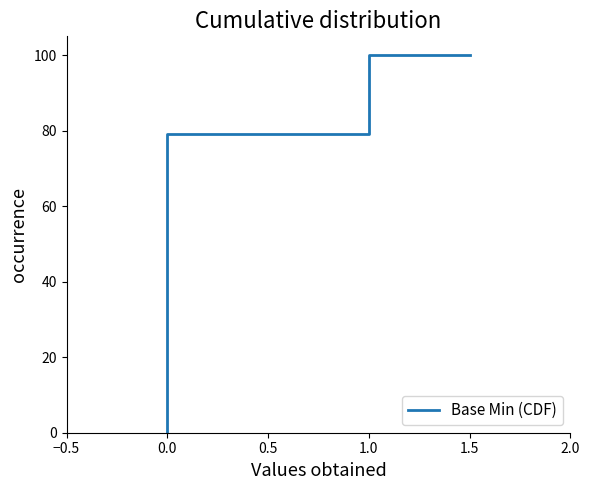

What is the label of the 3rd point from the left?

1.0